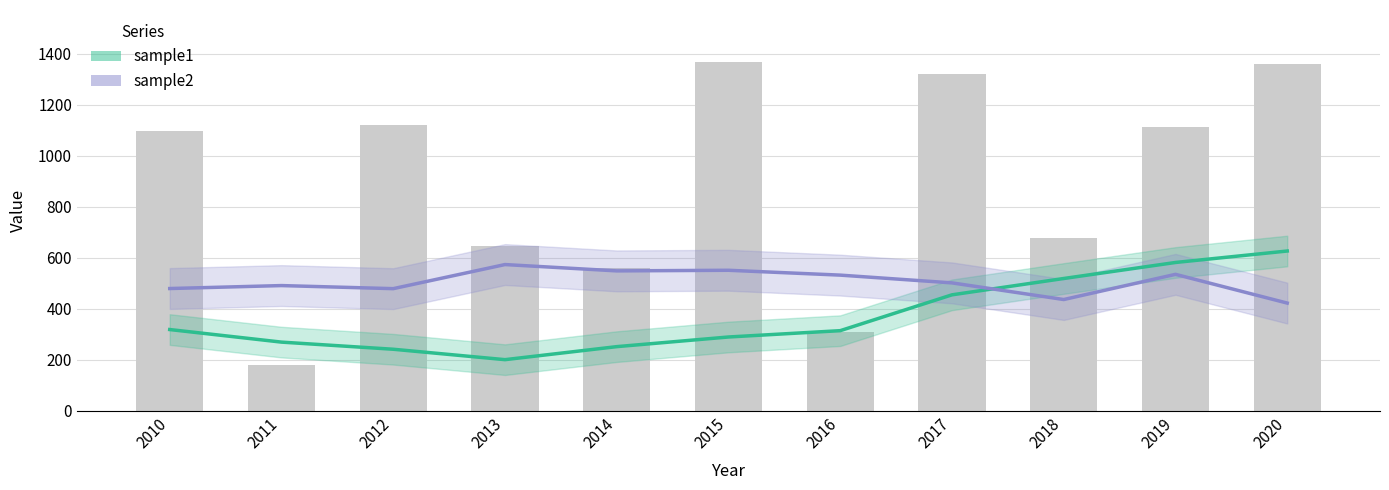

What is the sum of all sample1 values?

4070.4